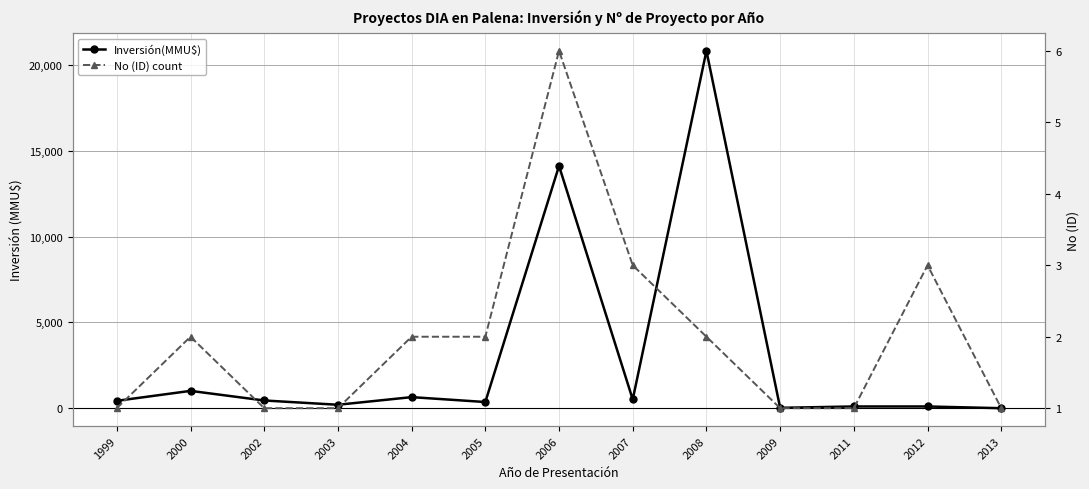

What is the sum of all No (ID) count values?

26